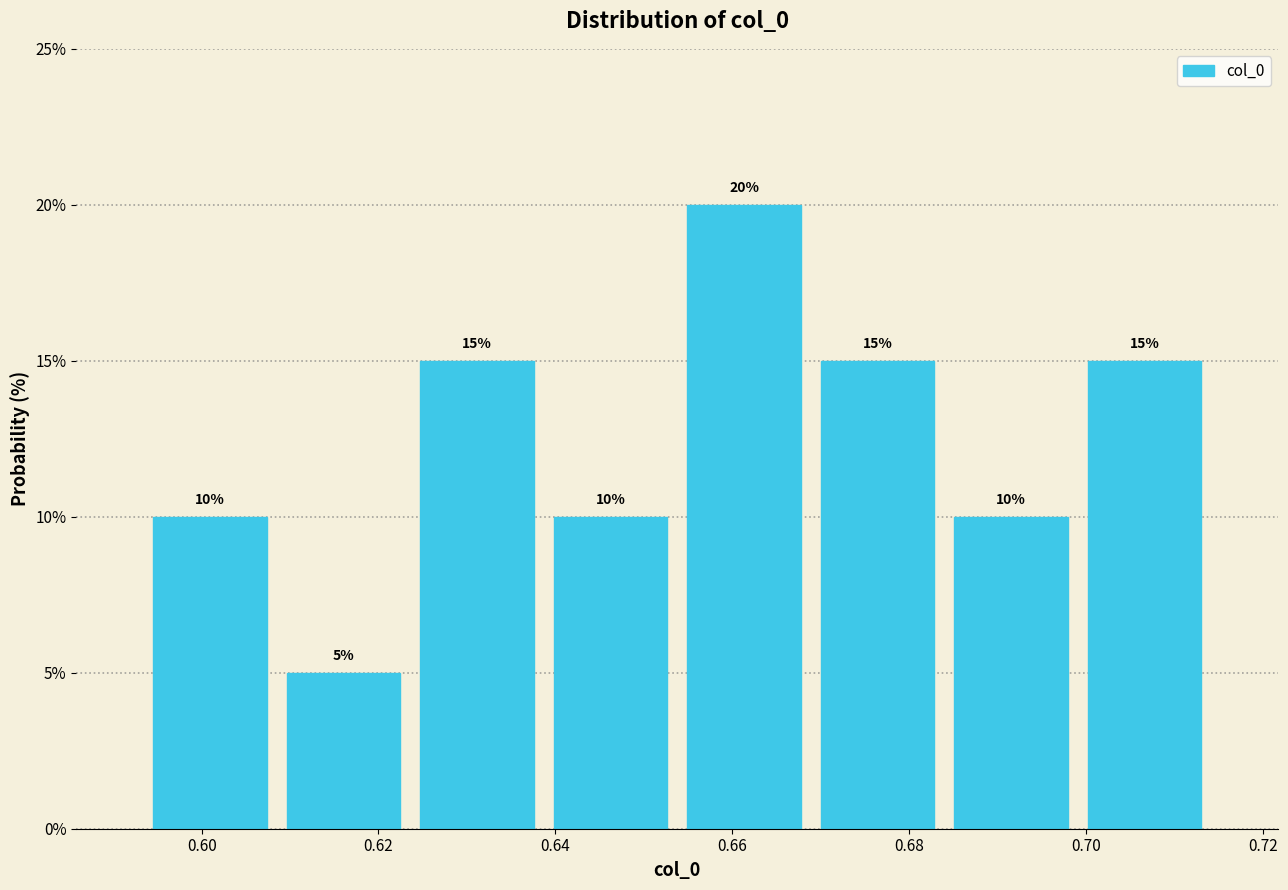

Which range on the x-axis has the tallest bar?

0.654 to 0.668